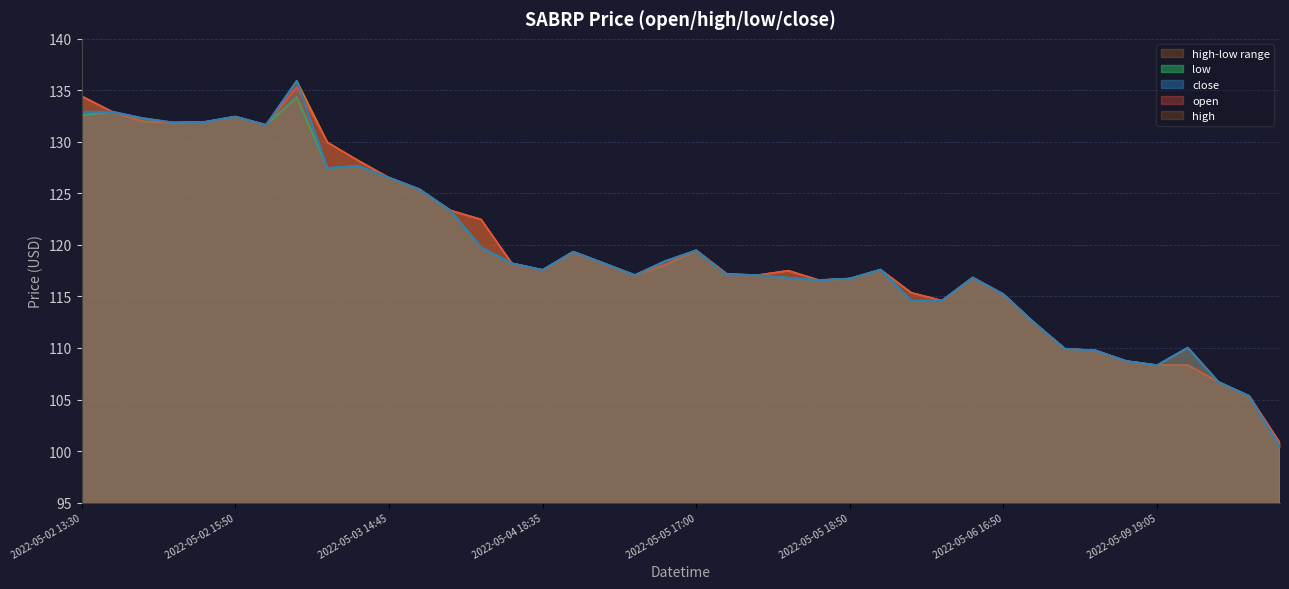

What is the difference between the low values at 2022-05-05 17:00 and 2022-05-02 14:20?

12.5